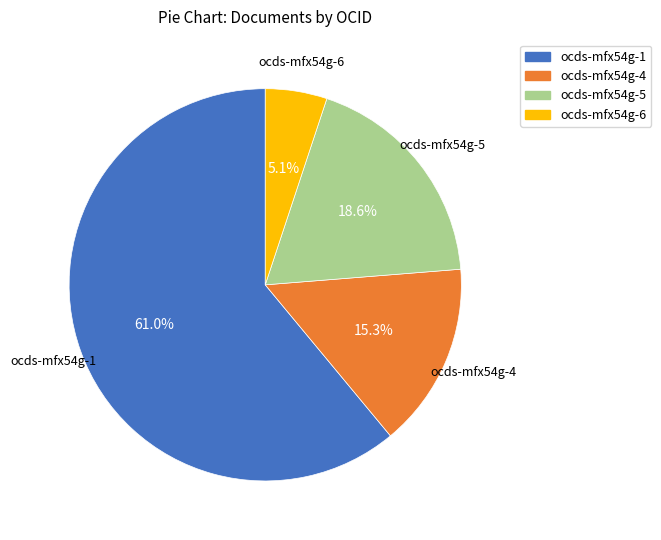

Between ocds-mfx54g-5 and ocds-mfx54g-4, which is larger?

ocds-mfx54g-5